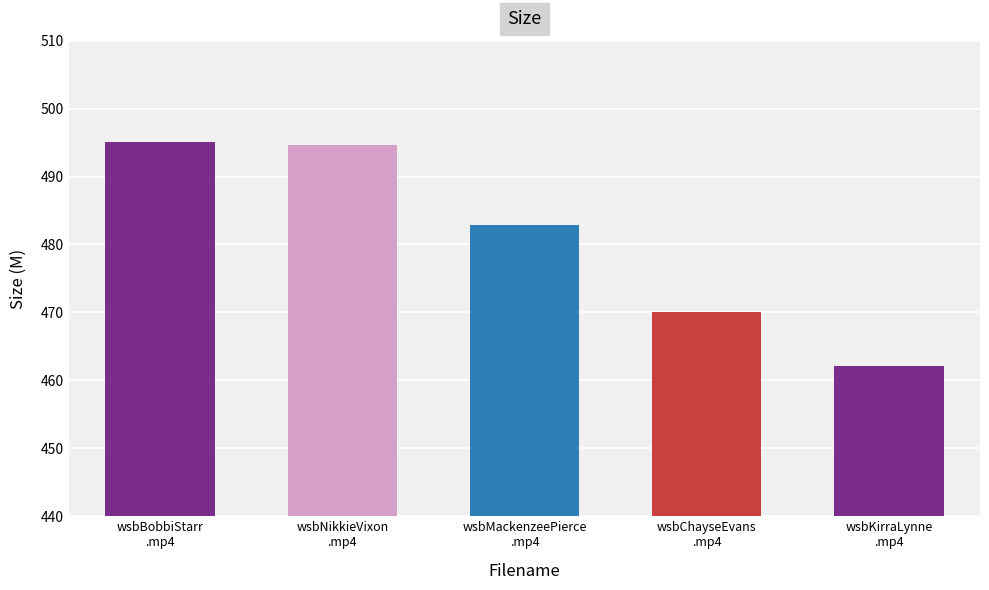

Approximately how many times larger is the value at wsbChayseEvans
.mp4 compared to wsbBobbiStarr
.mp4?

0.9